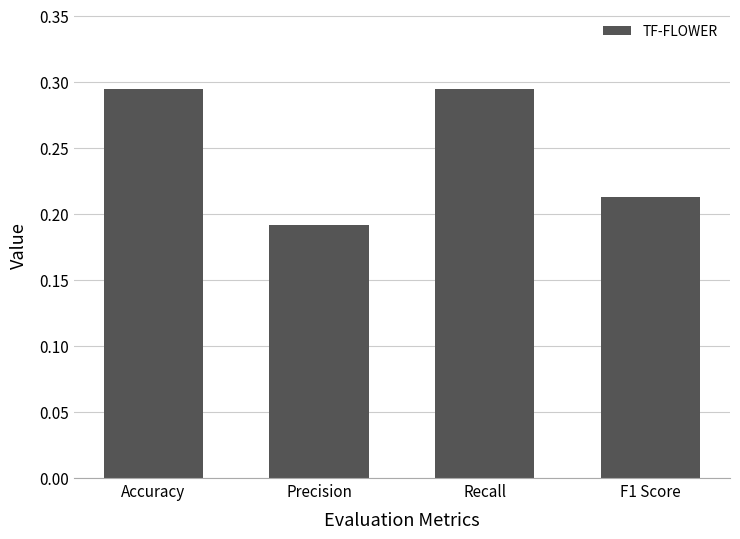

What position from the left is Precision?

2